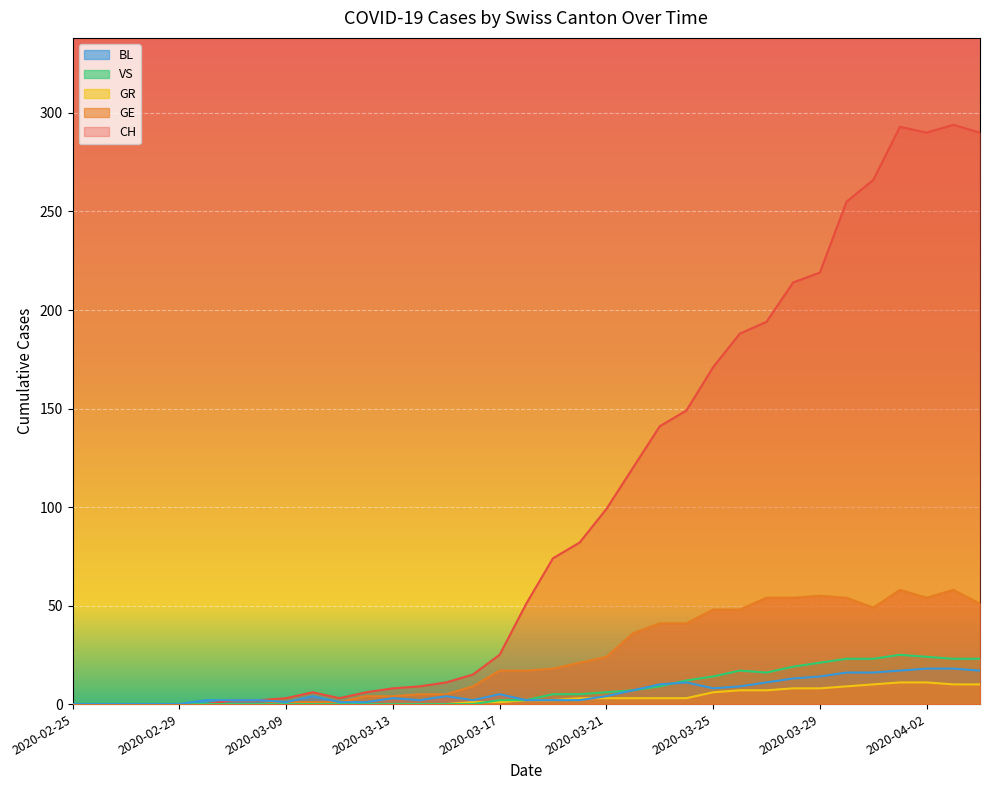

Count the number of categories in the chart.

35